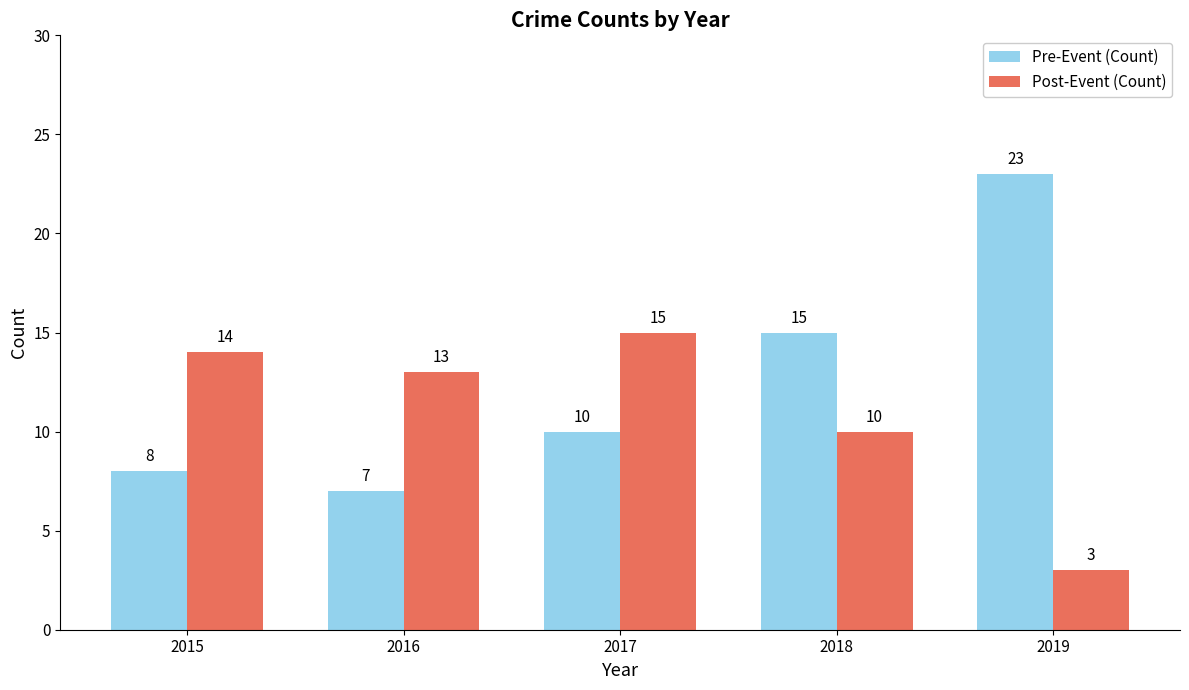

Are the bars grouped side by side (vs. stacked)?

Yes